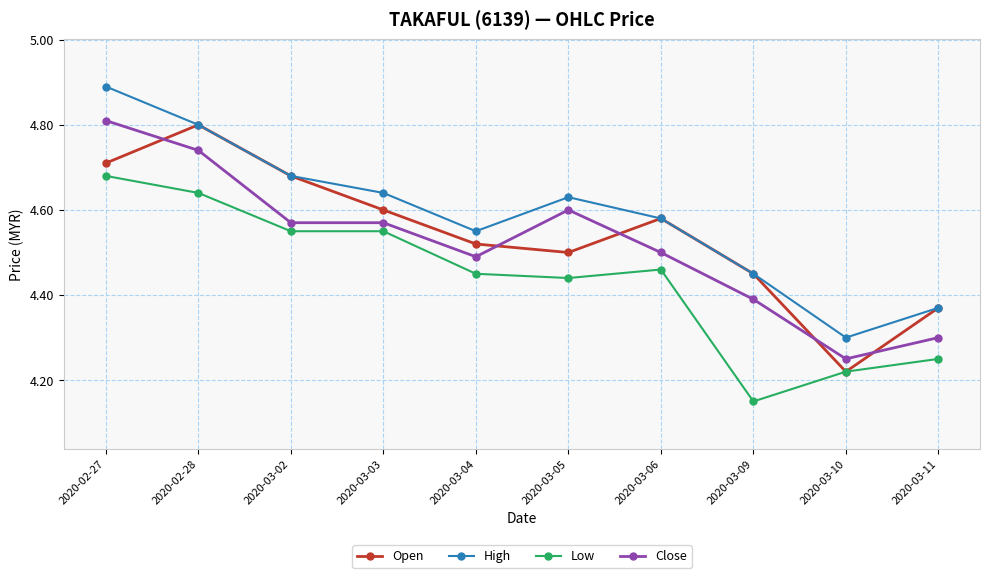

True or false: High has more than 1 points higher than both neighbors.

False